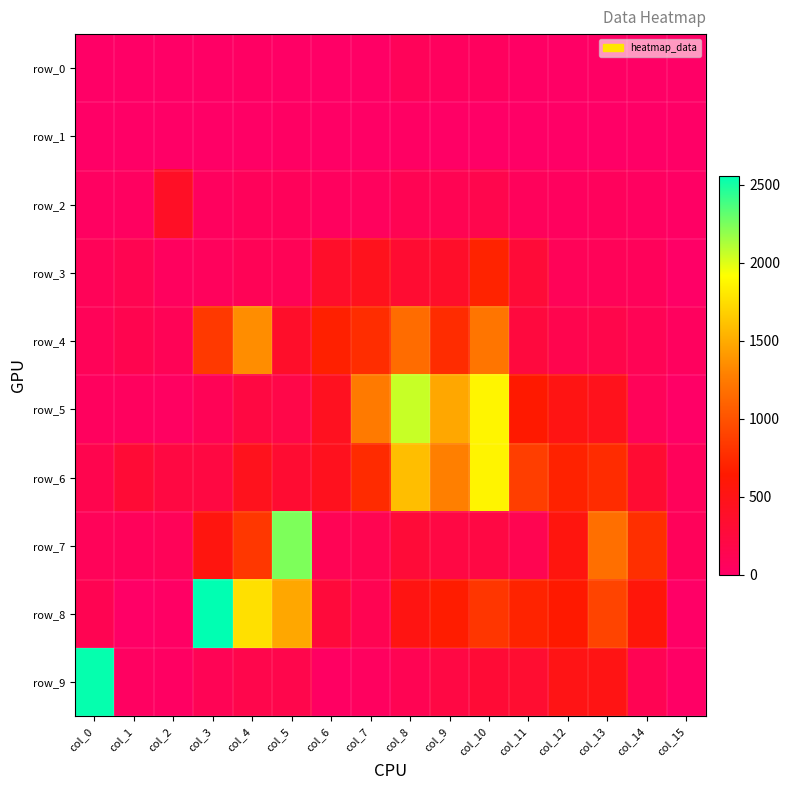

The value of row_4 at col_14 is 106. True or false?

True